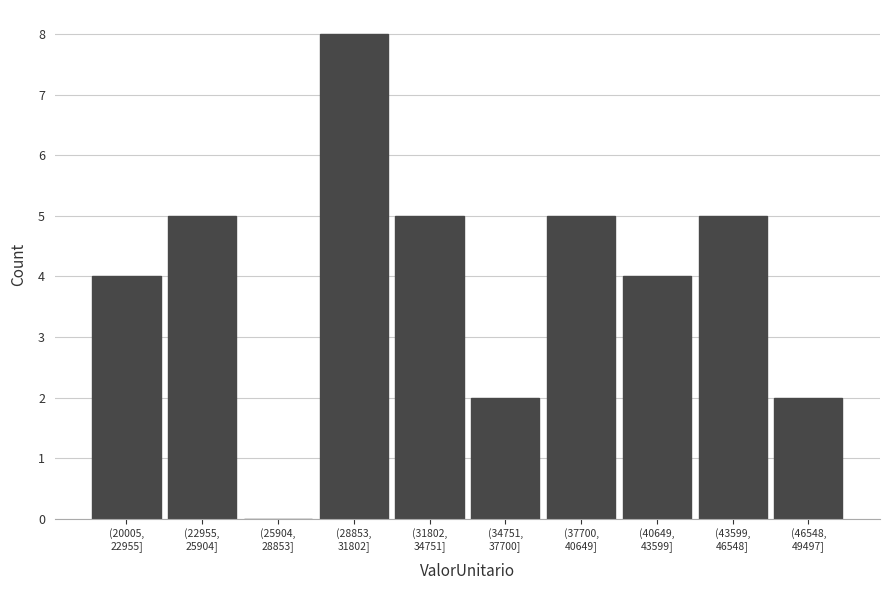

What is the greatest value displayed?

8